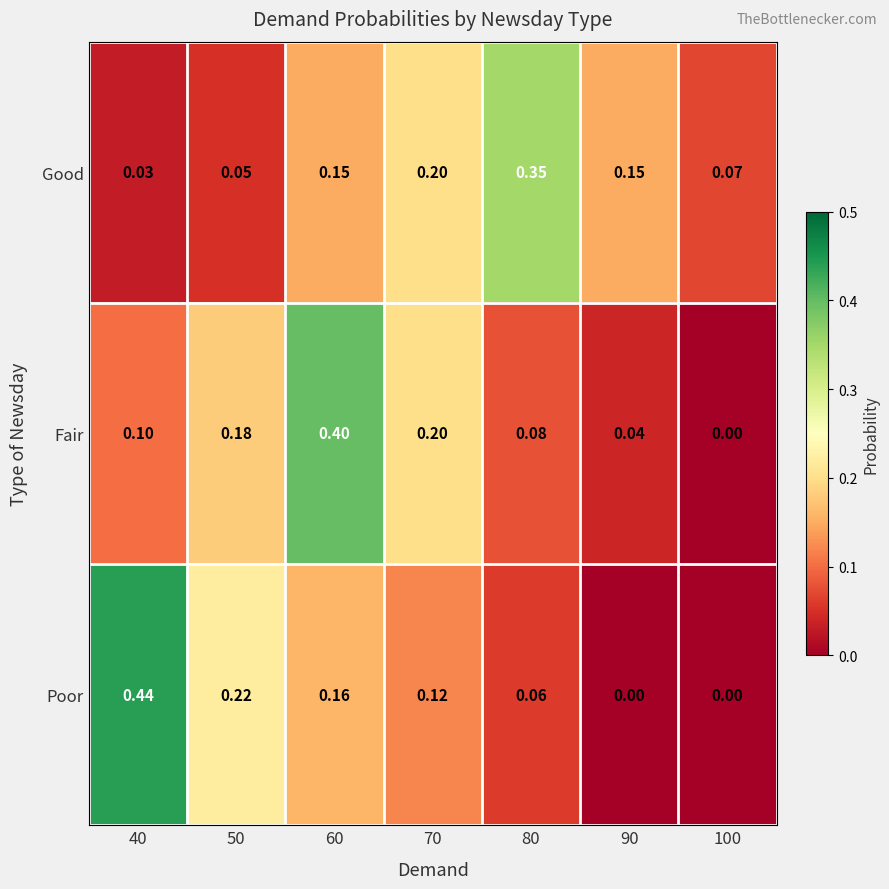

List the series in order of their peak value, highest first.

Poor, Fair, Good